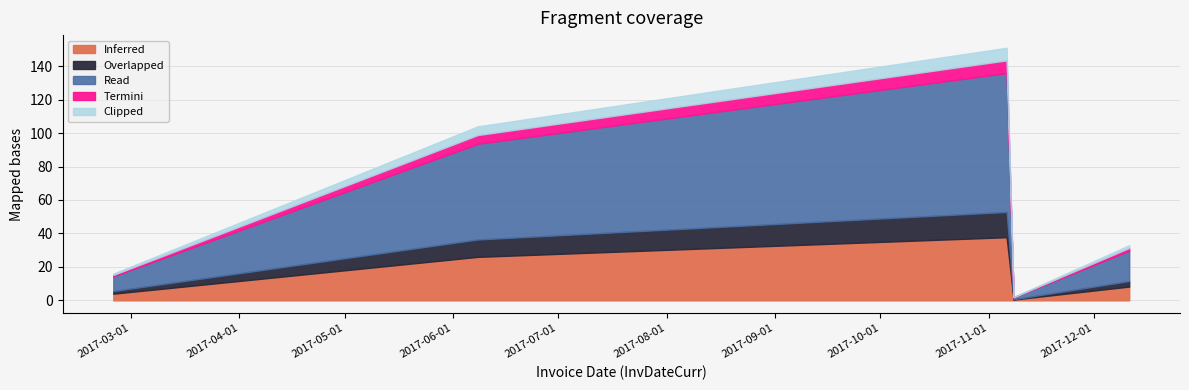

Which label corresponds to the smallest value in the chart?

2017-11-08